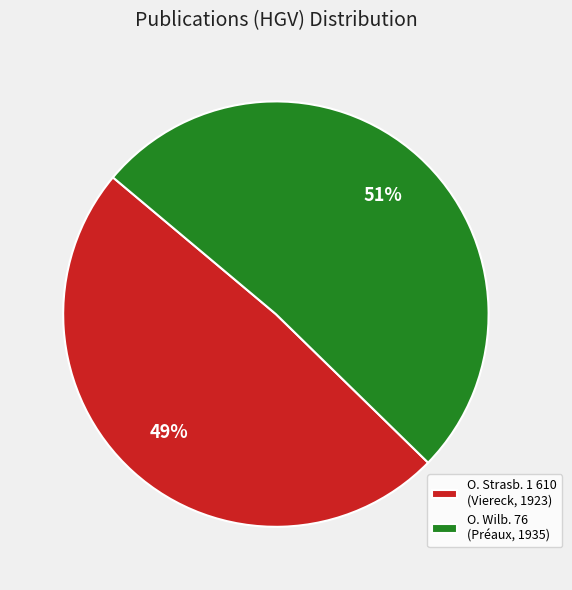

Rank the categories by value from highest to lowest.

O. Wilb. 76 (Préaux, 1935), O. Strasb. 1 610 (Viereck, 1923)